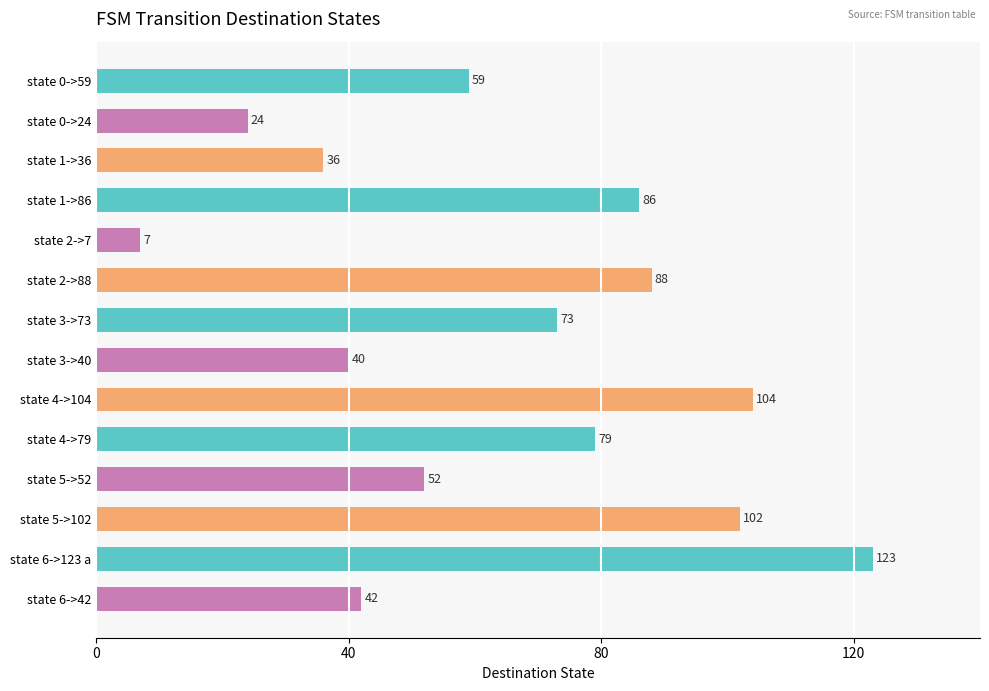

What value does the data have at state 3->73?

73